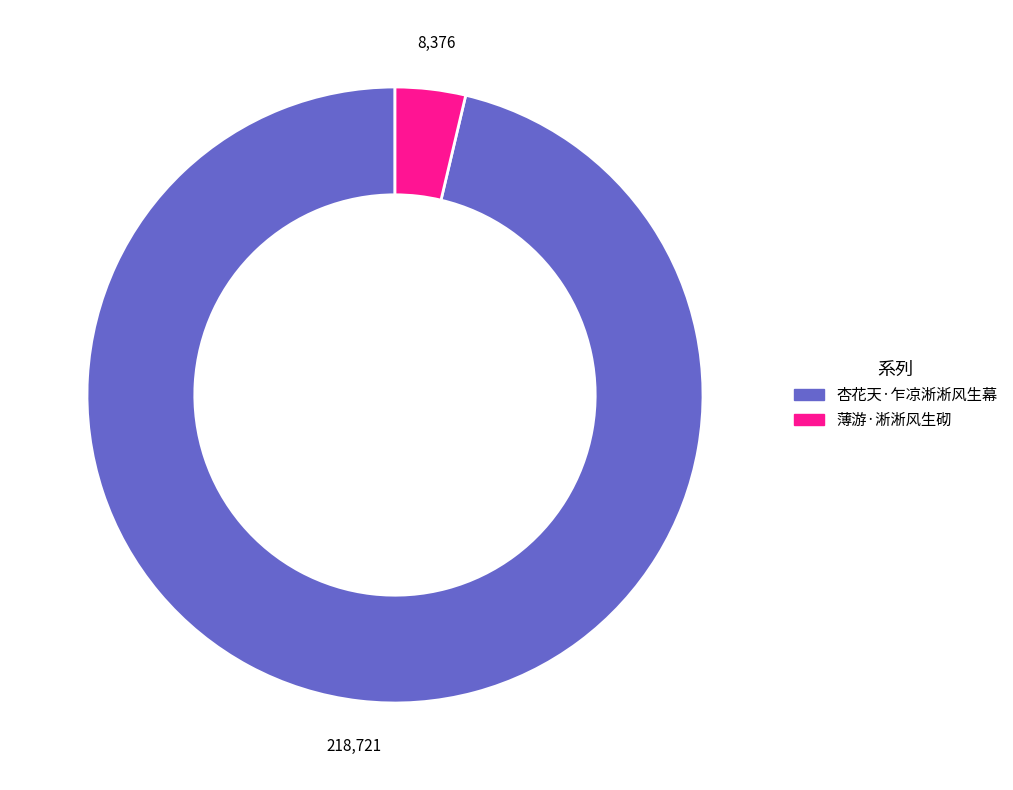

Do 薄游·淅淅风生砌 and 杏花天·乍凉淅淅风生幕 together represent more than half of the pie?

Yes